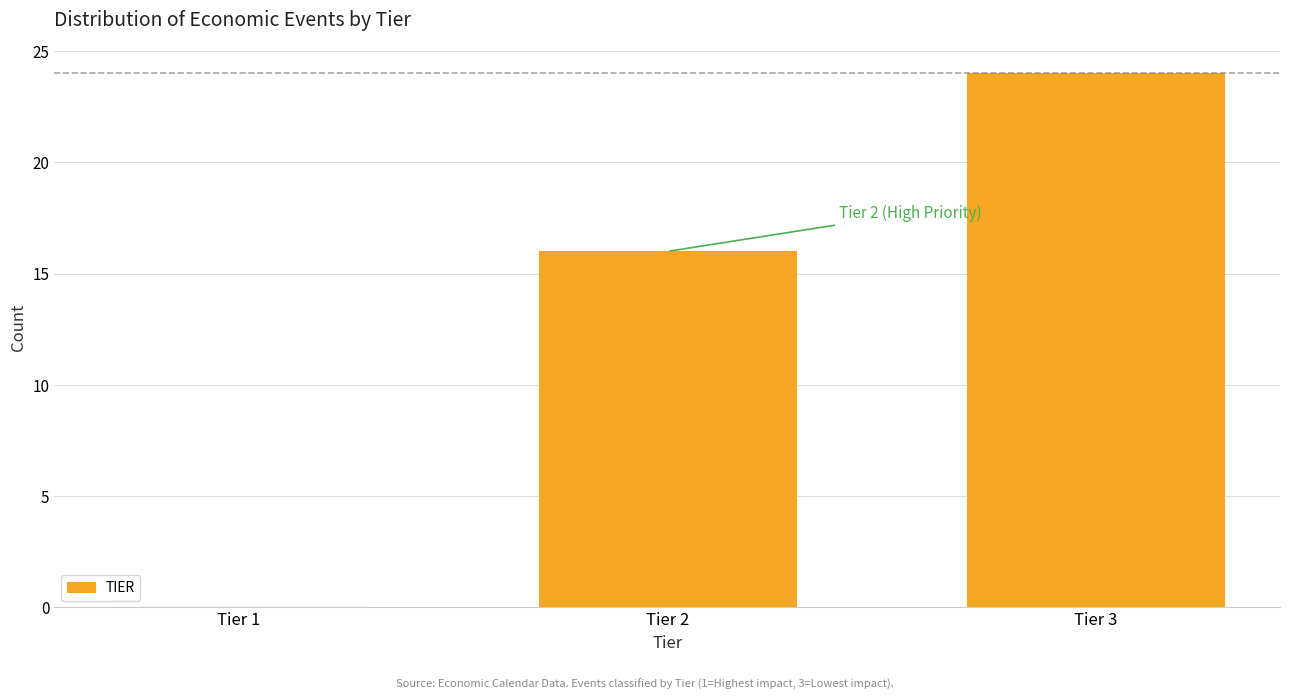

Reading right to left, extract all data points from this chart.

Tier 3=24	Tier 2=16	Tier 1=0